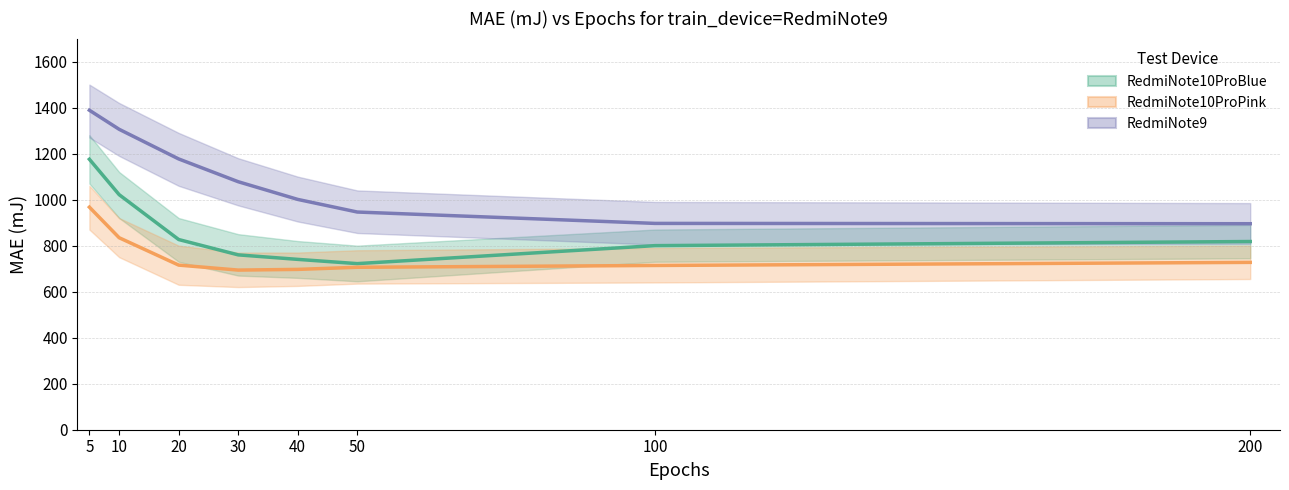

The value of RedmiNote9 at 20 is 1176.9. True or false?

True